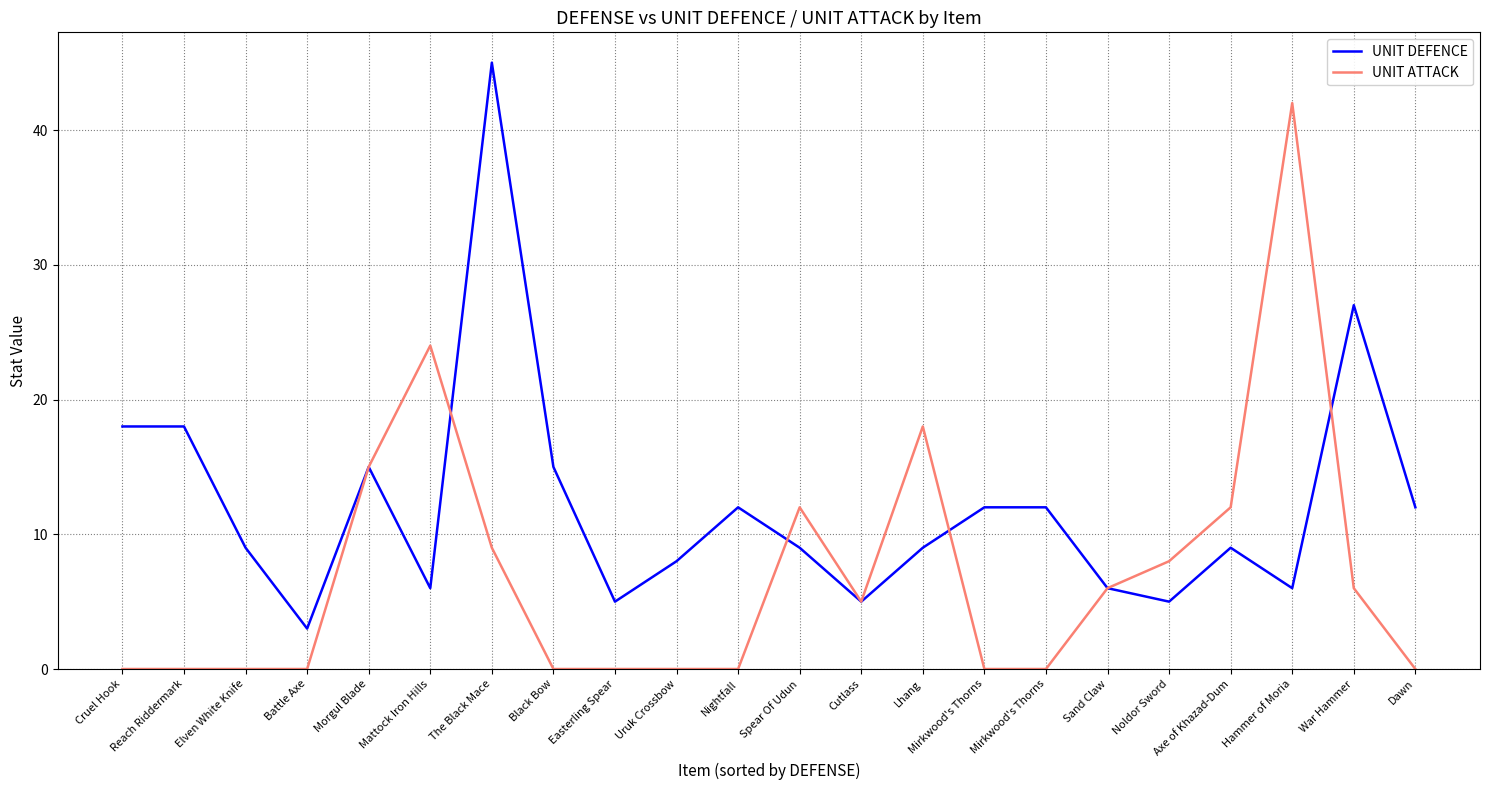

Which series has the widest spread of values?

UNIT DEFENCE